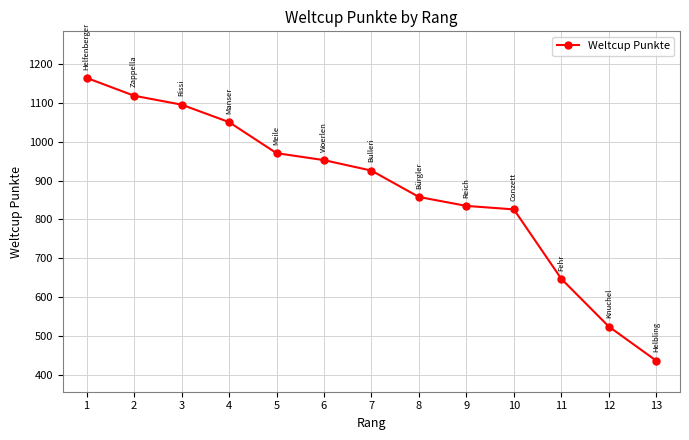

At which label is the value closest to 800?

10